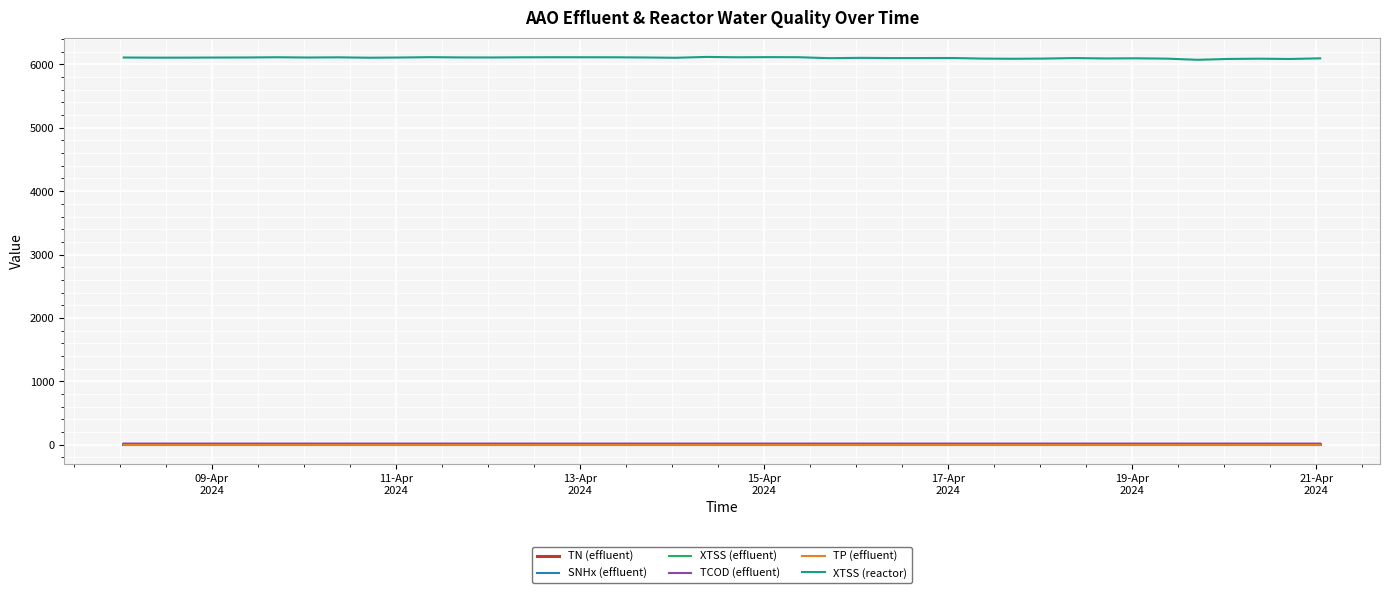

Which series has the widest spread of values?

XTSS (reactor)